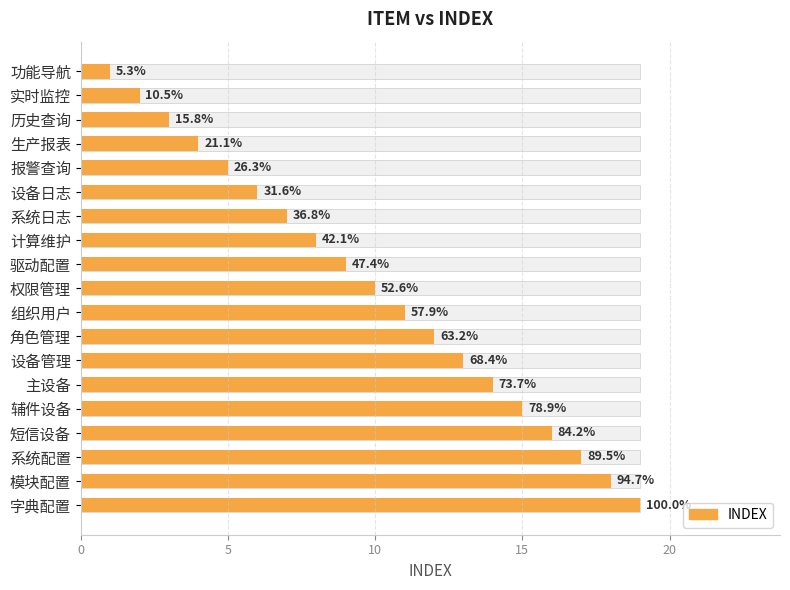

What is the sum of the values at 系统配置 and 字典配置?

36